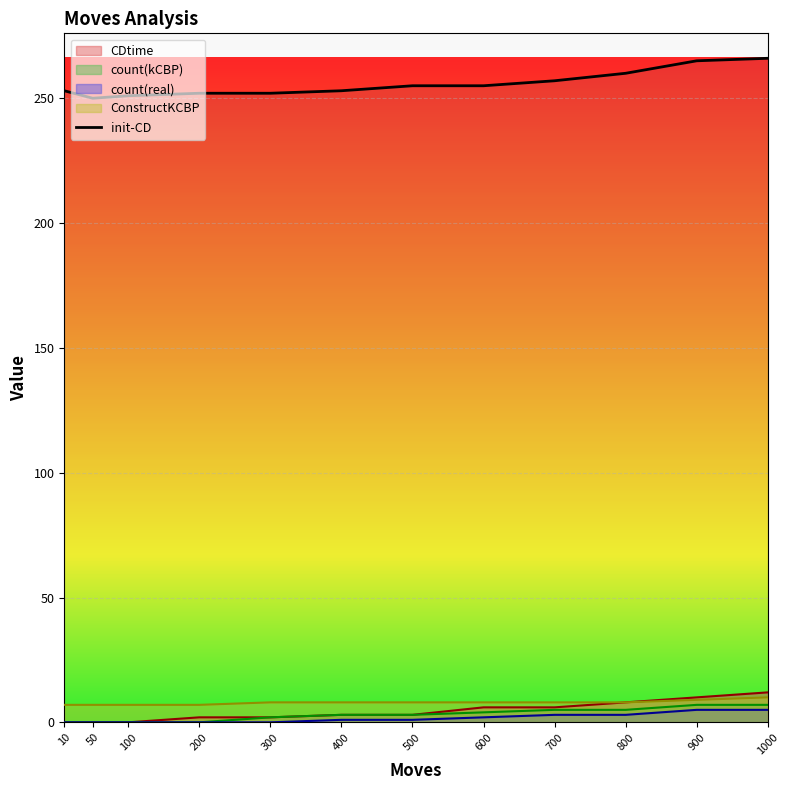

Where does the data first go above 255?

700